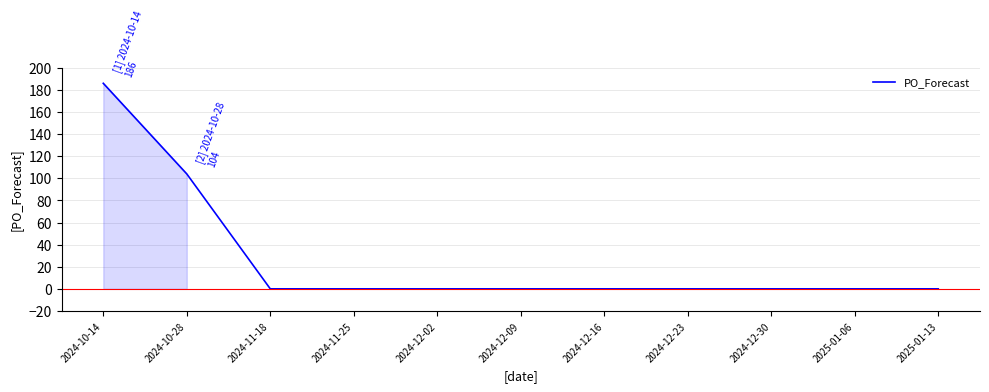

How many lines are shown in the chart?

1